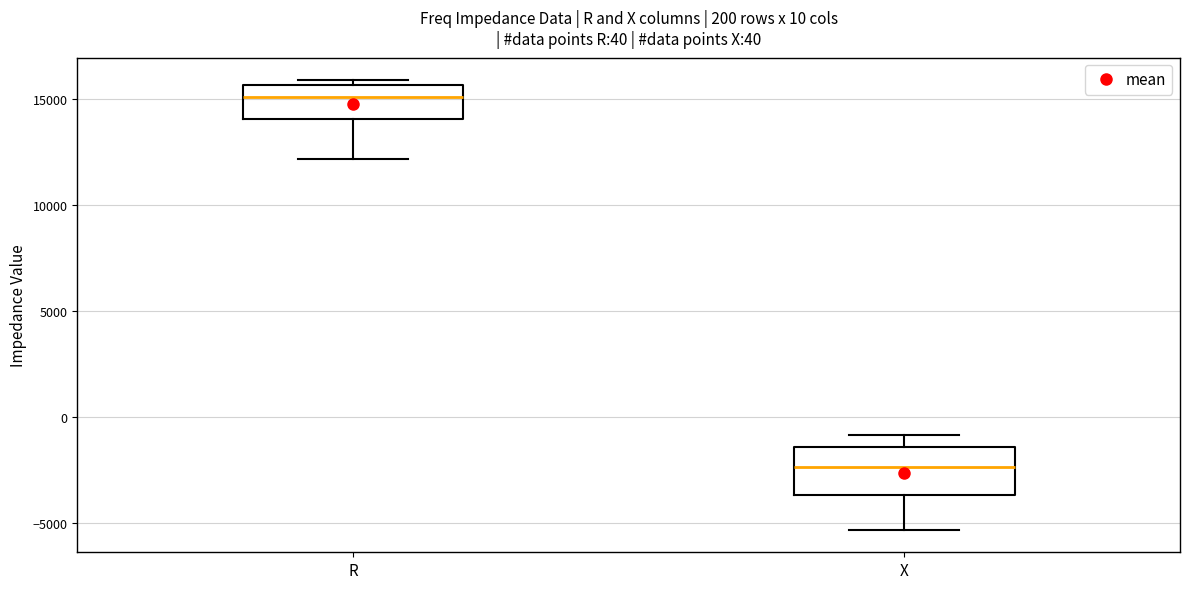

Comparing the boxes themselves (not the whiskers), which one is the tallest?

X